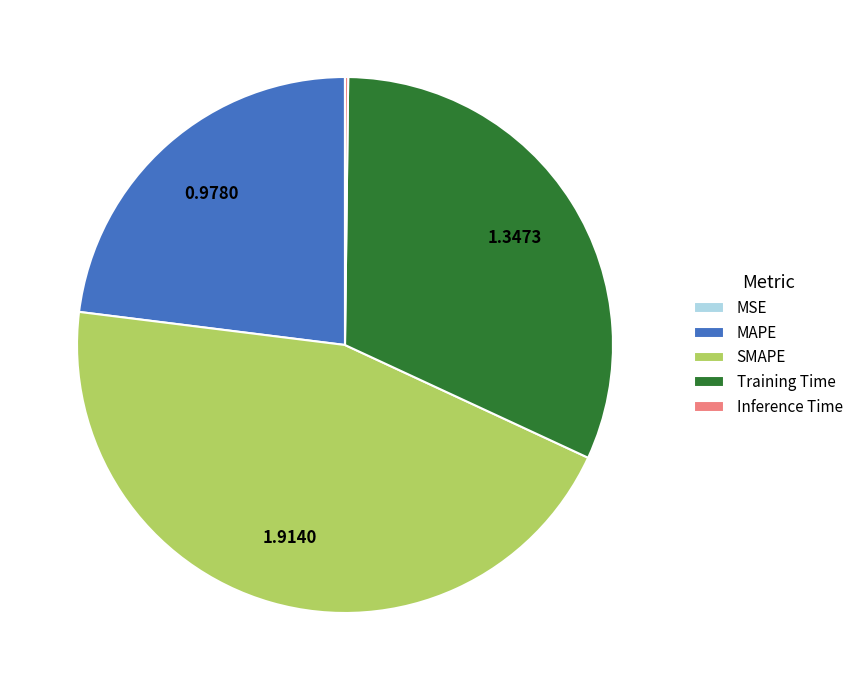

What is the largest slice in the pie chart?

SMAPE